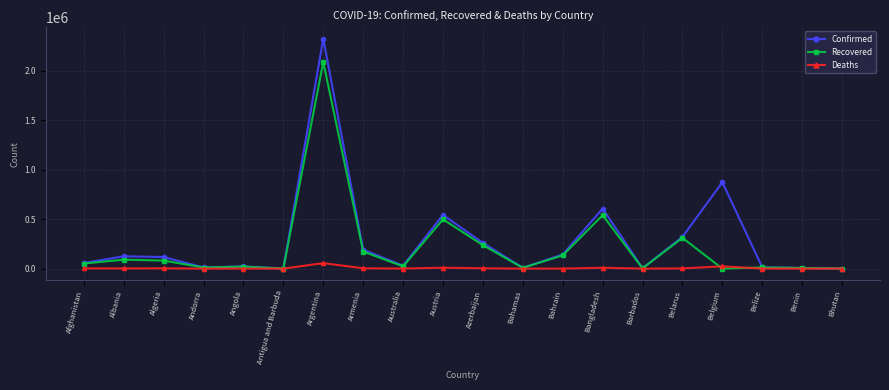

Where is Confirmed nearest to the value 1161741?

Belgium